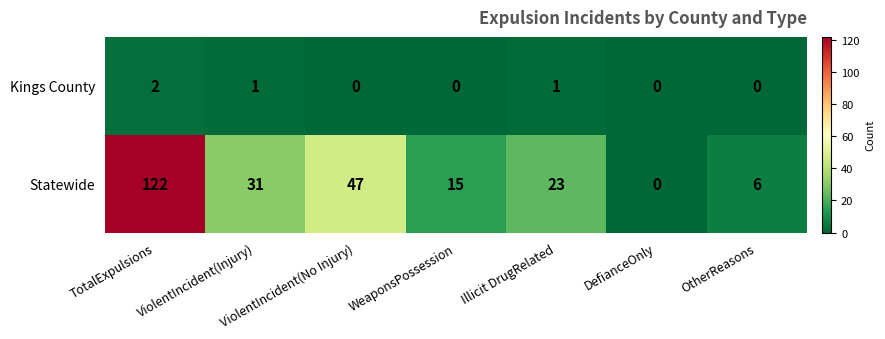

Between Illicit DrugRelated and OtherReasons, which series saw the biggest shift?

Statewide